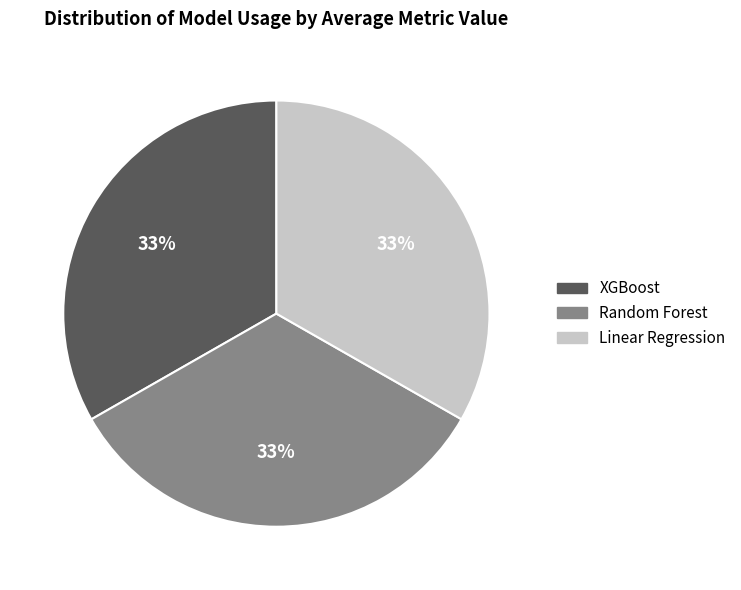

Combined, do XGBoost and Linear Regression account for over 50%?

Yes